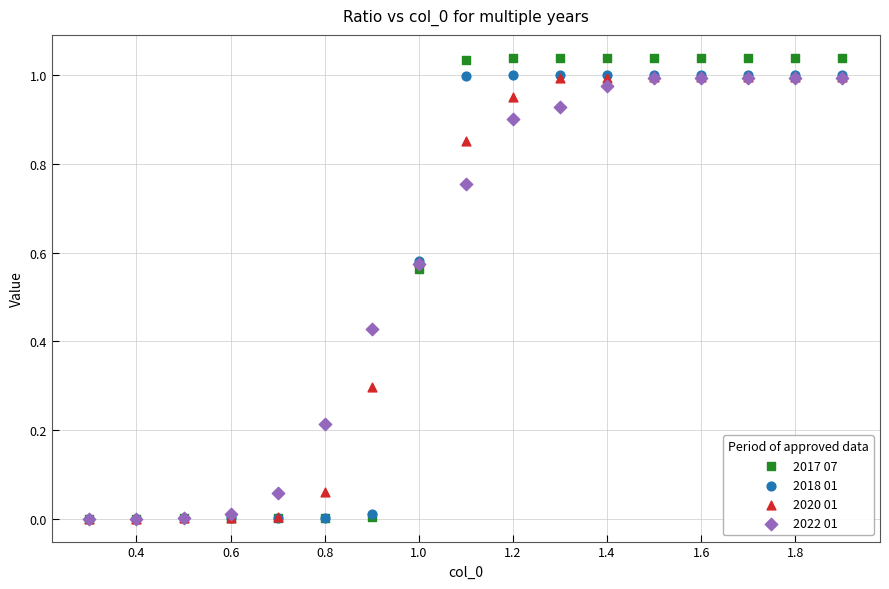

Which series contains the highest Y value?

2017 07